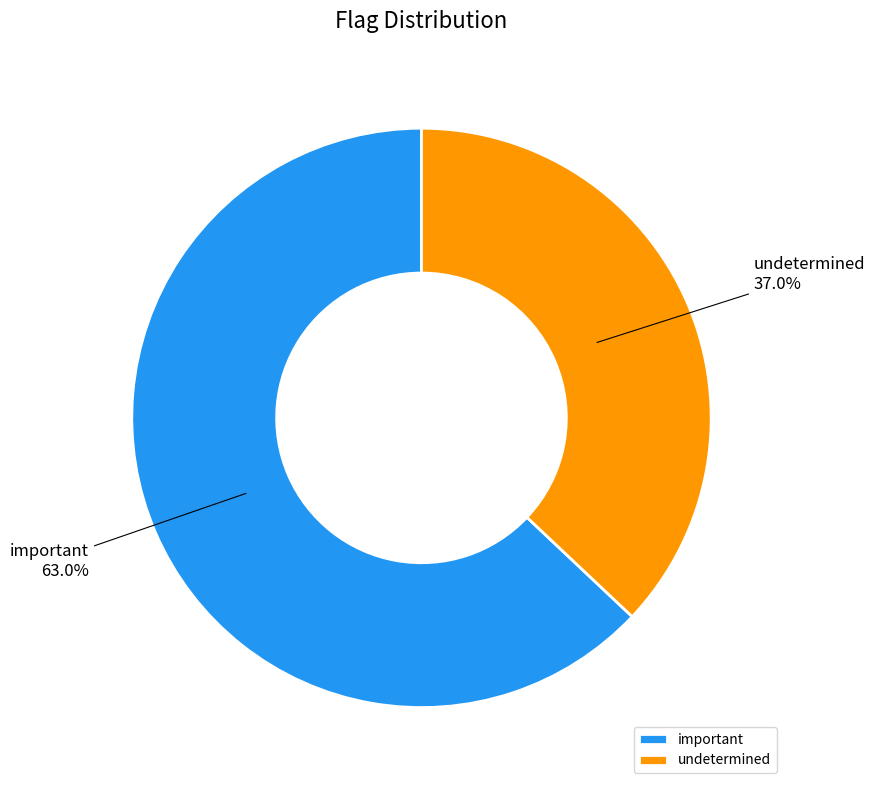

To the nearest percent, what is the difference between the largest and smallest slice percentages?

26%